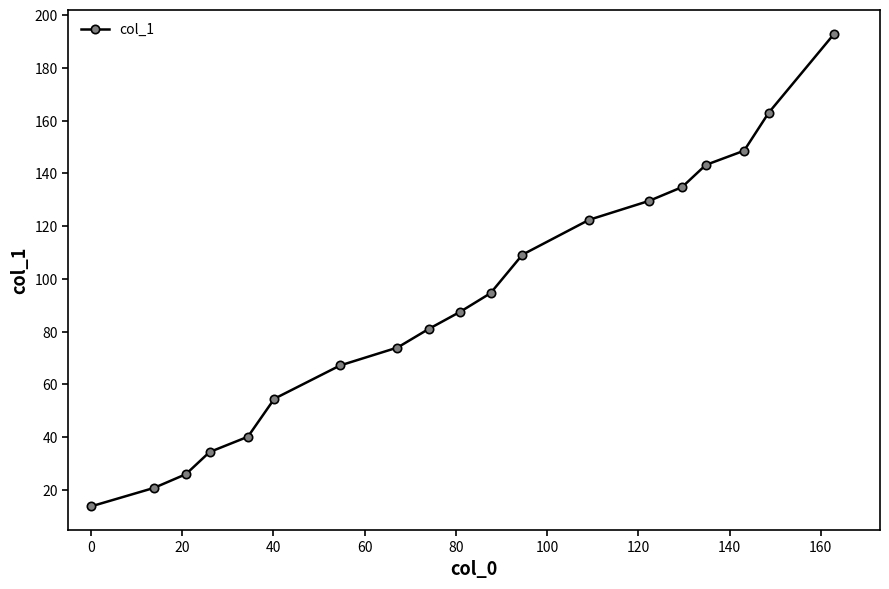

True or false: there are more than 1 points higher than both neighbors.

False